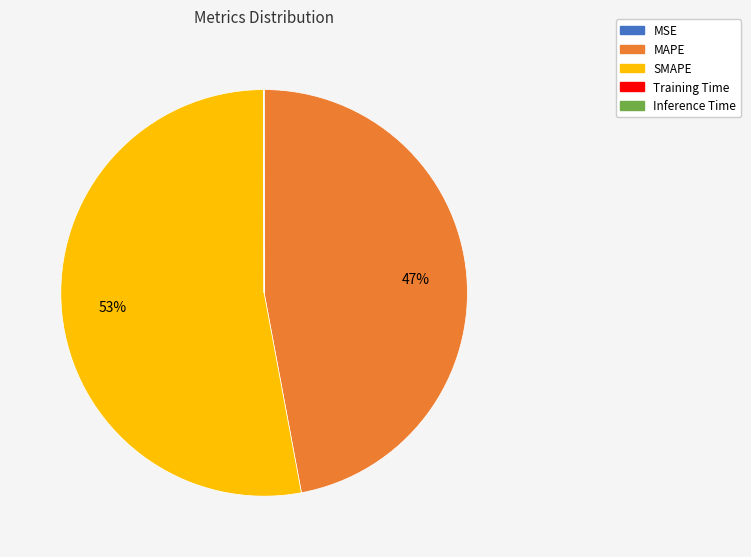

To the nearest percent, what percentage of the pie is SMAPE?

53%